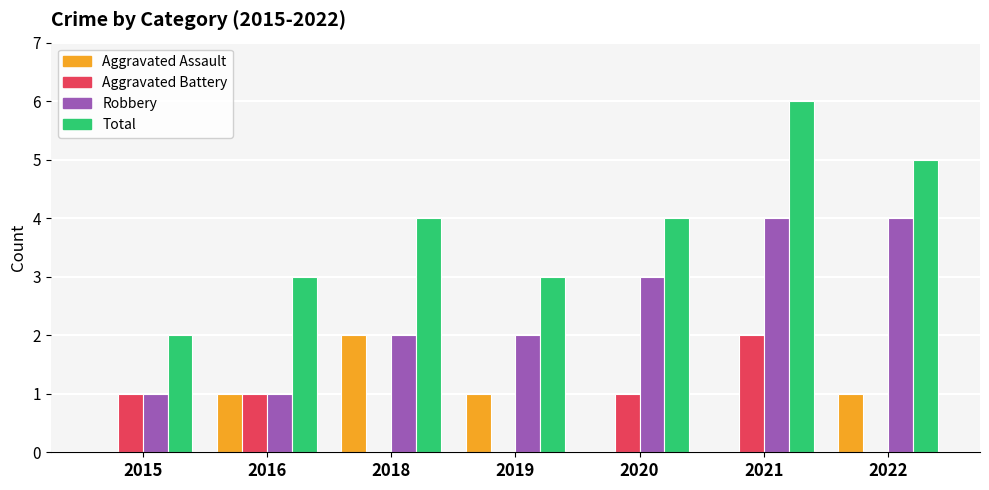

How many distinct data groups are displayed?

4